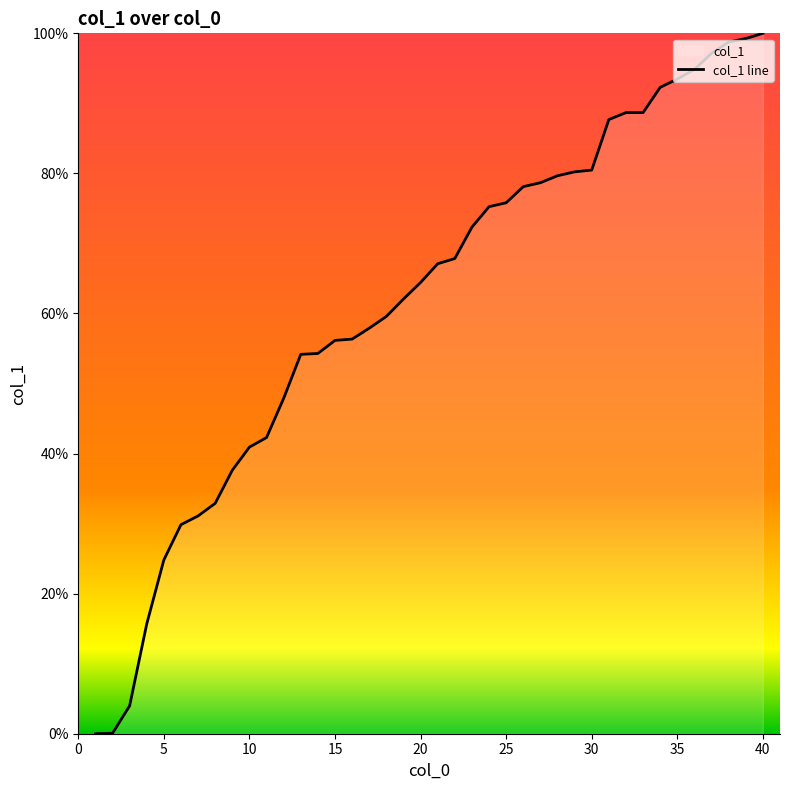

True or false: there are more than 1 points higher than both neighbors.

False